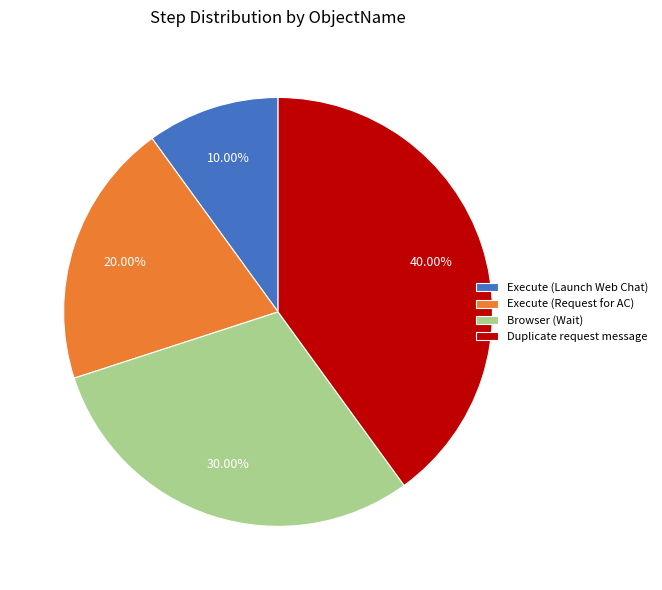

Combined, do Browser (Wait) and Execute (Launch Web Chat) account for over 50%?

No